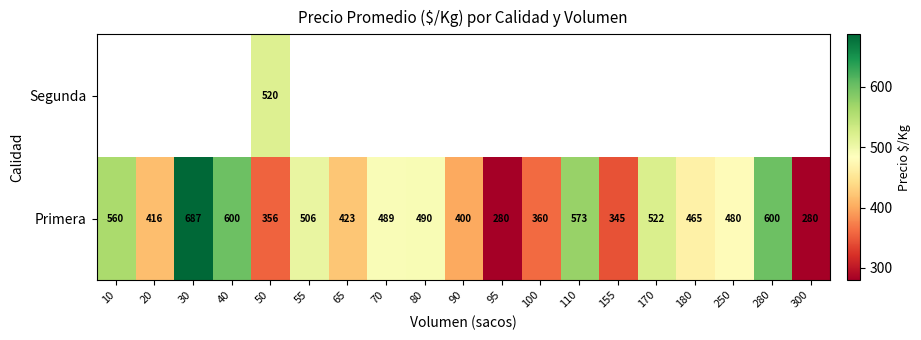

How many series are shown in this chart?

2